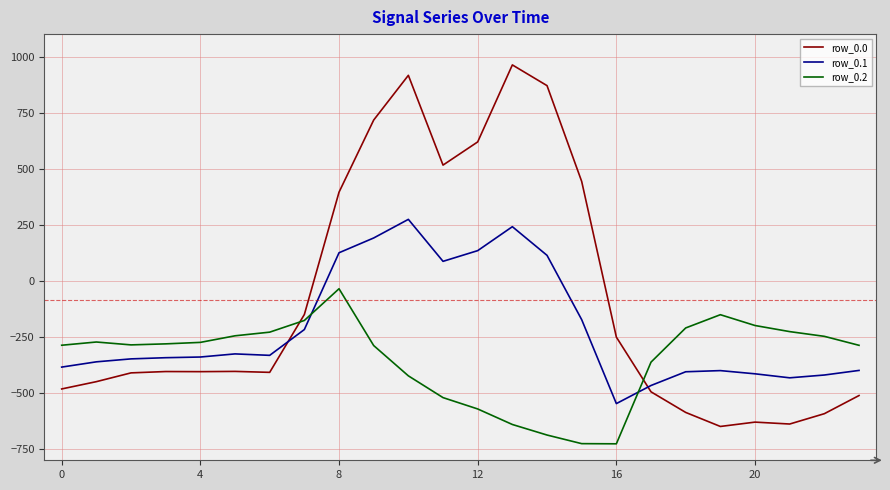

List the series in order of their peak value, lowest first.

row_0.2, row_0.1, row_0.0